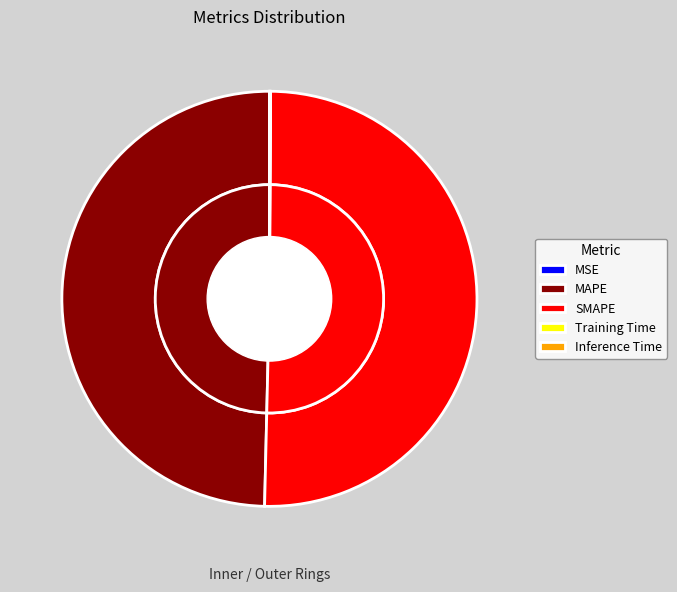

What is the change in value from SMAPE to Inference Time?

-2.6